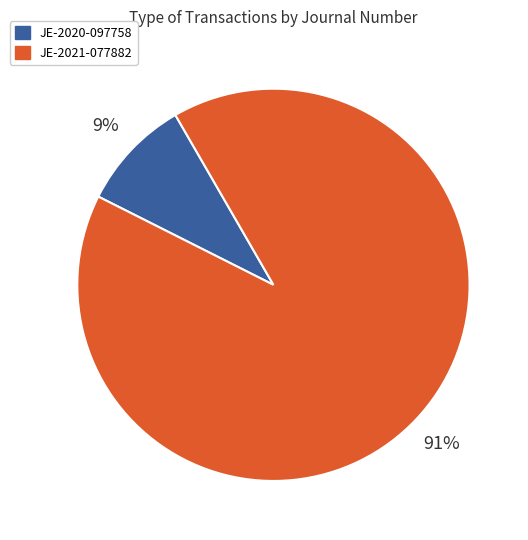

Is JE-2021-077882 the majority of the pie?

Yes